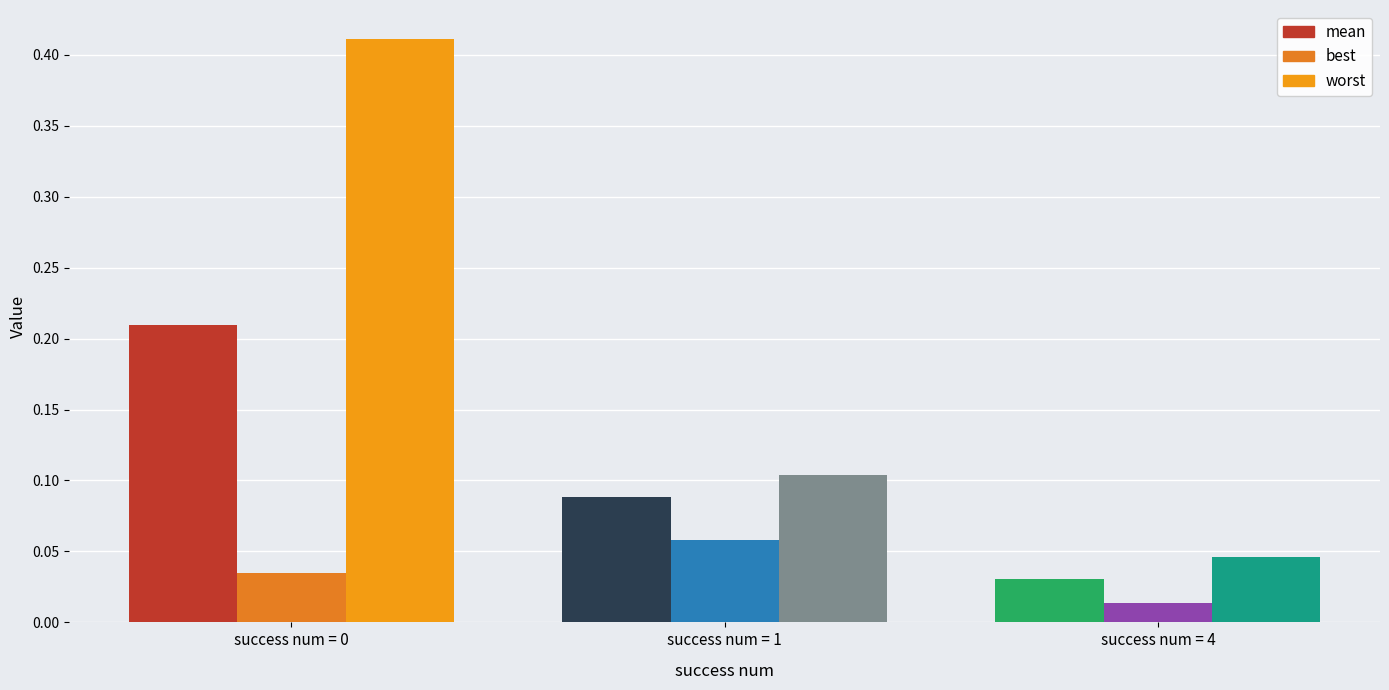

Between 0 and 1, which series saw the biggest shift?

worst